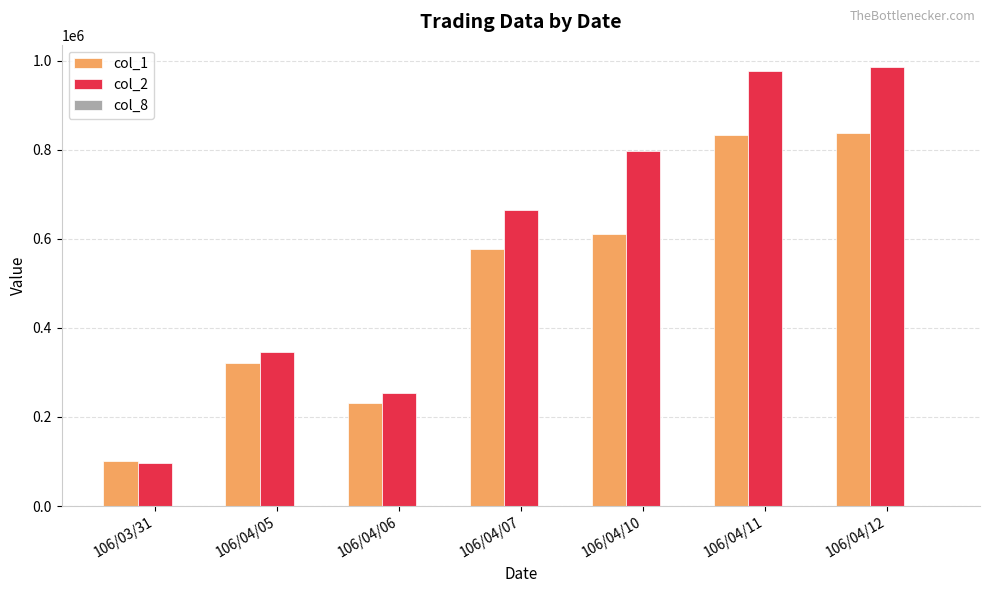

What is the greatest value displayed?

986520